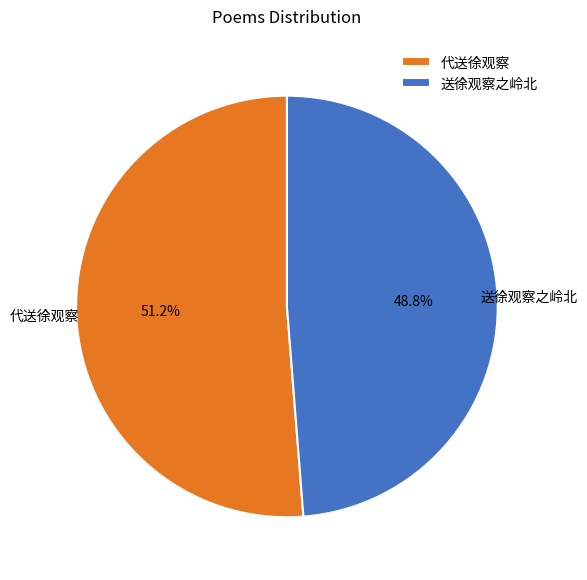

To the nearest percent, what is the combined percentage of 代送徐观察 and 送徐观察之岭北?

100%